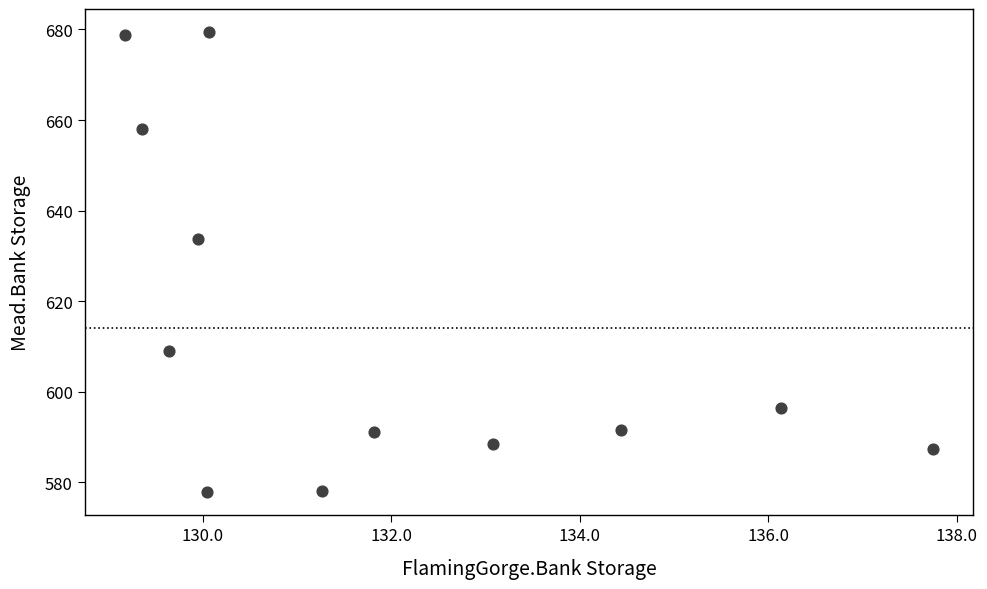

What is the range of X values (max minus min)?

8.6